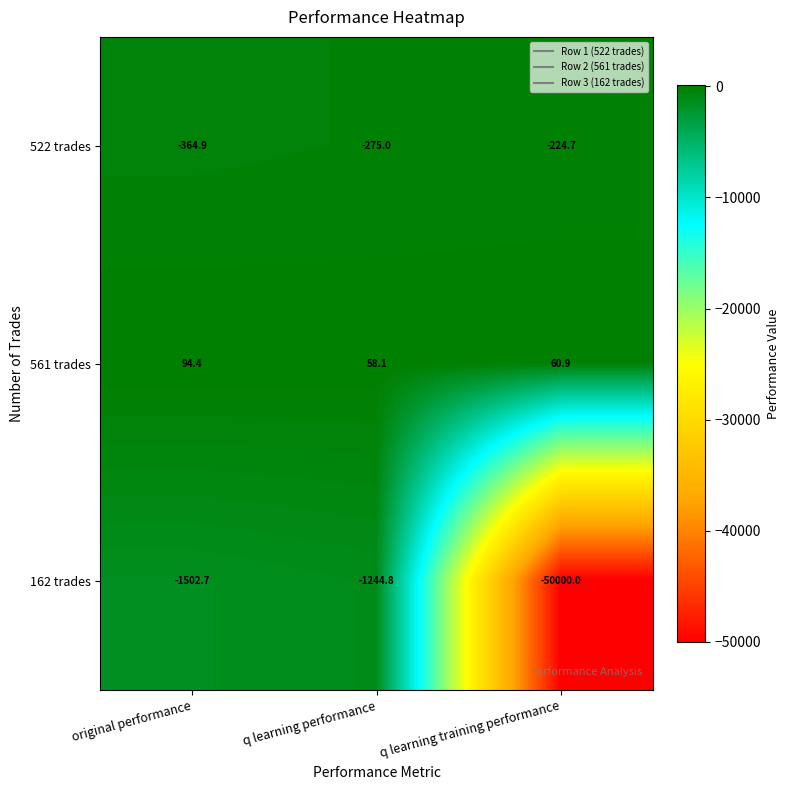

At which label does 162 trades first exceed -1502?

q learning performance